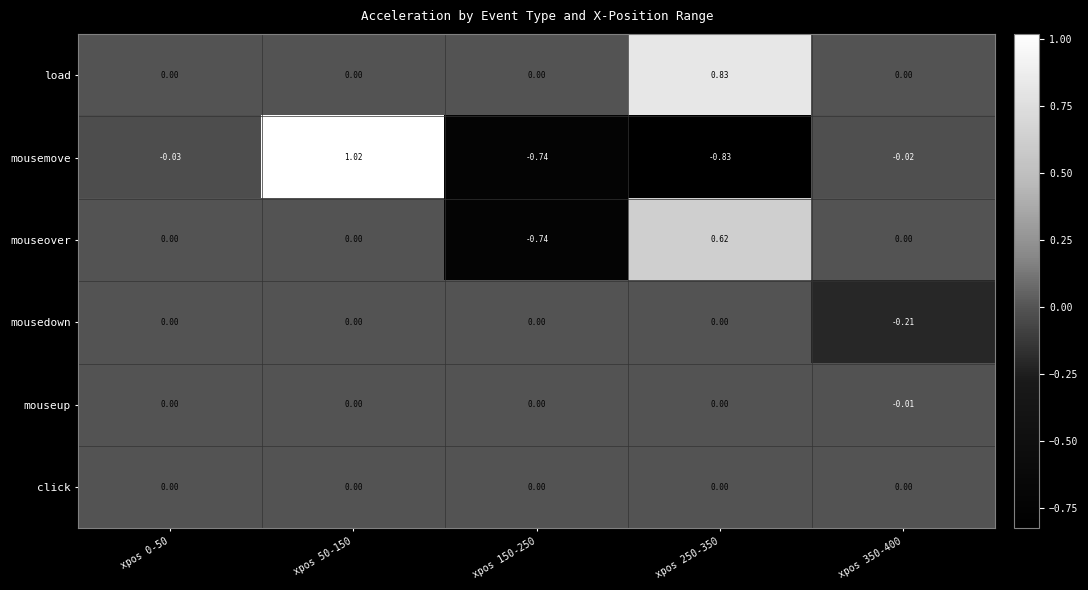

Between xpos 50-150 and xpos 250-350, which series saw the biggest shift?

mousemove